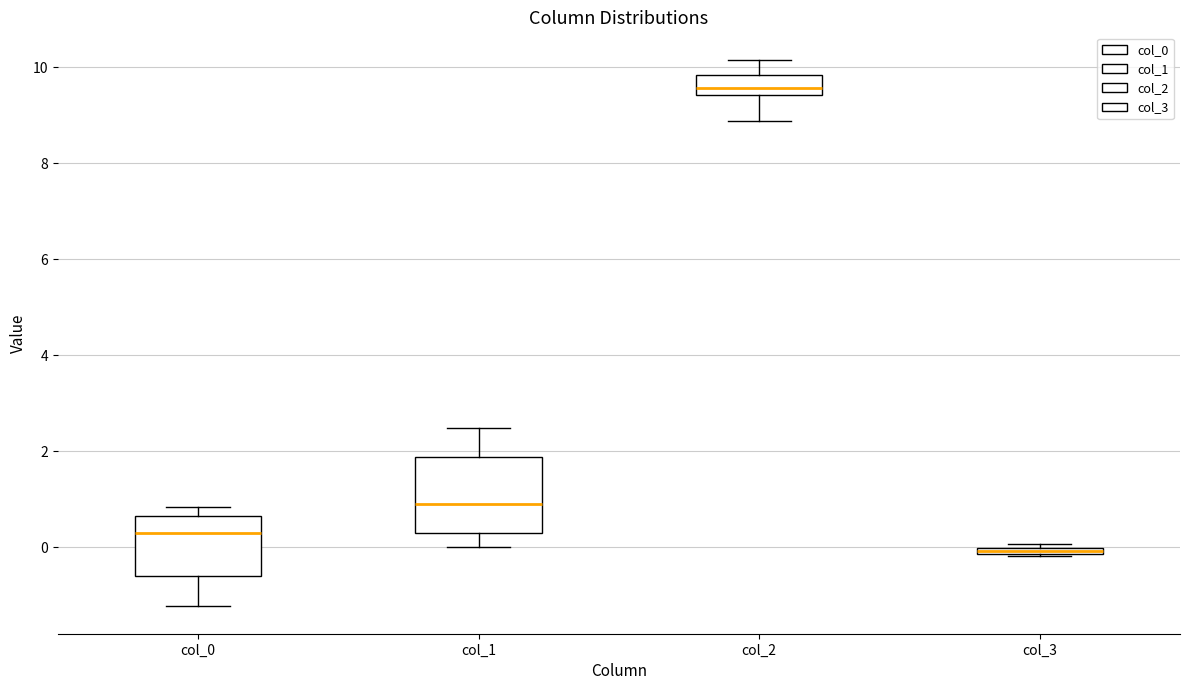

Which box has the highest median line?

col_2